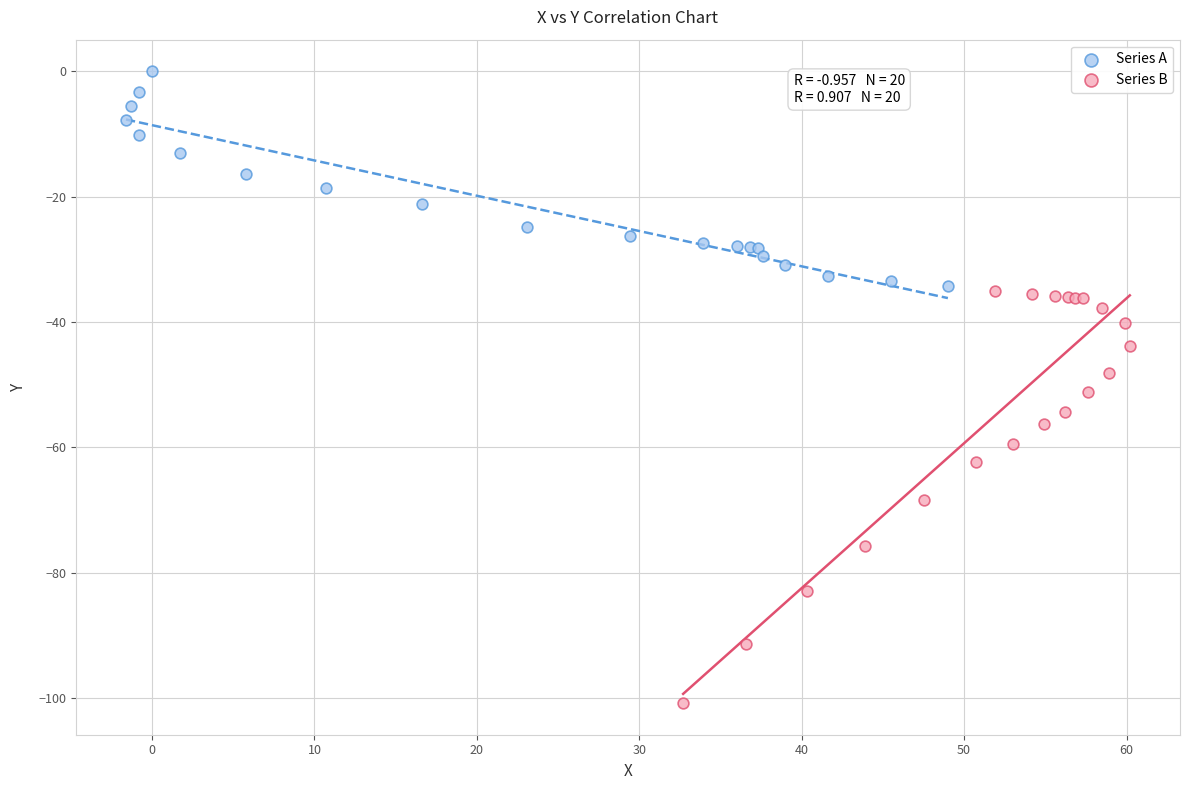

Which series has the largest Y range (max minus min)?

Series B